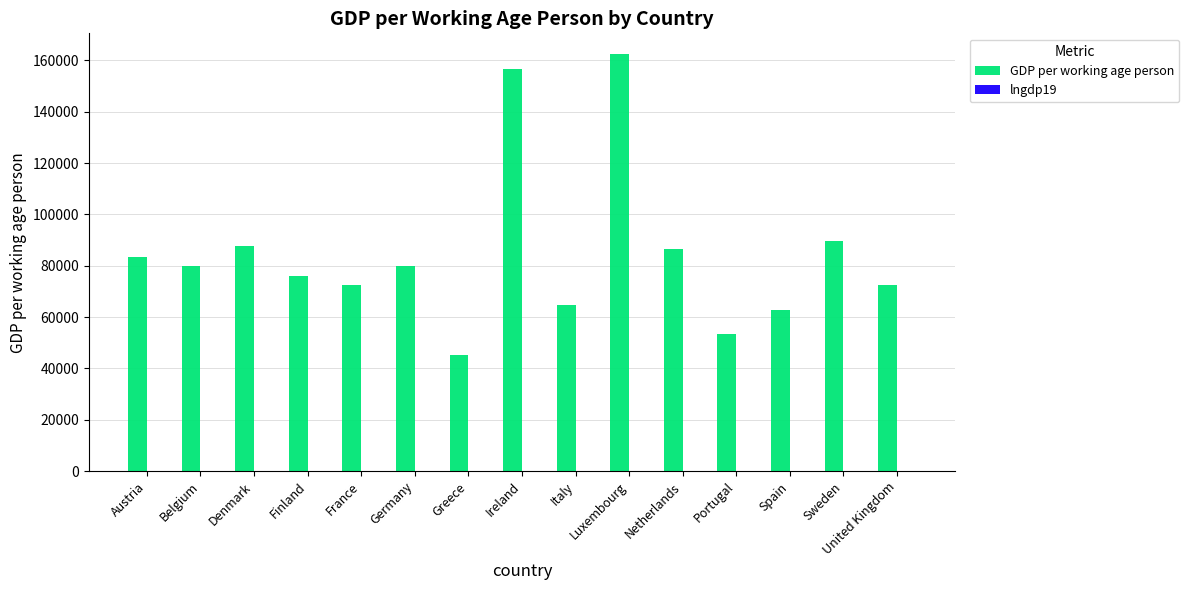

Between Greece and Netherlands, which series saw the biggest shift?

GDP per working age person